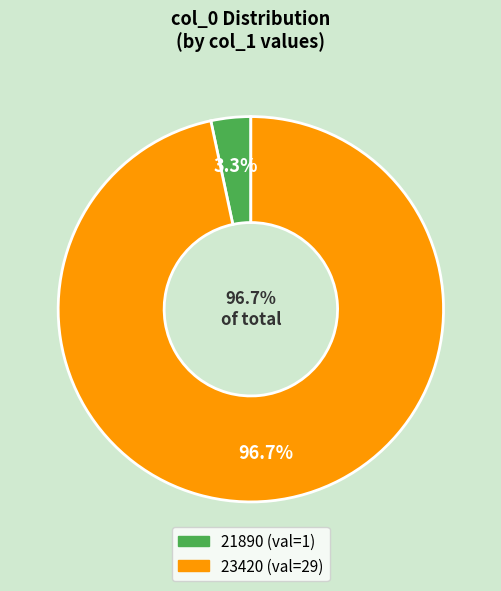

Is 23420 the majority of the pie?

Yes